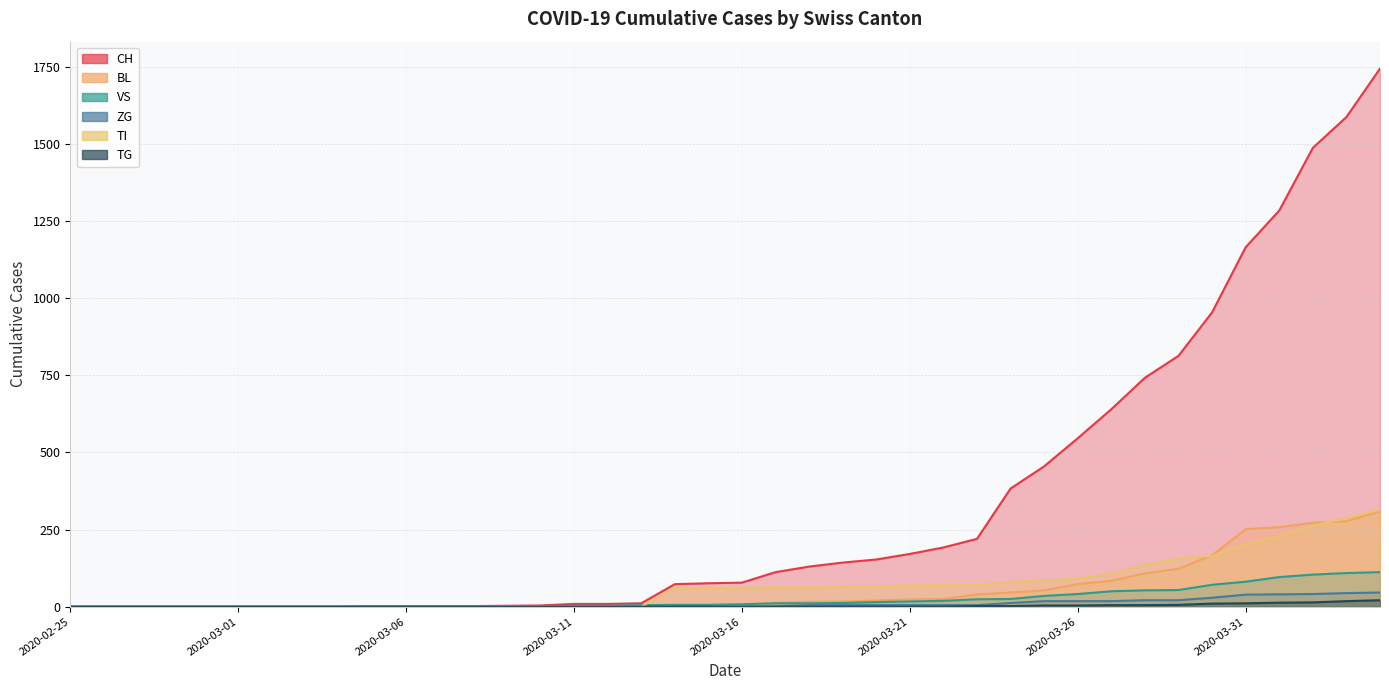

Reading right to left, what are all the values shown in this chart?

CH: 1744	1587	1487	1284	1165	954	813	742	640	546	455	383	220	192	171	153	143	130	112	78	76	73	11	9	9	4	3	2	2	2	2	0	0	0	0	0	0	0	0	0
BL: 309	277	272	258	251	167	123	108	84	73	53	46	40	25	24	20	17	16	13	5	5	2	2	2	2	2	1	0	0	0	0	0	0	0	0	0	0	0	0	0
VS: 112	109	104	96	81	71	54	53	50	41	35	25	24	19	17	15	12	11	11	8	6	6	5	3	3	2	2	2	2	2	2	0	0	0	0	0	0	0	0	0
ZG: 46	44	41	40	39	29	21	21	18	18	18	12	5	5	5	5	5	5	1	0	0	0	0	0	0	0	0	0	0	0	0	0	0	0	0	0	0	0	0	0
TI: 314	287	263	229	202	165	155	136	107	91	85	80	71	70	68	67	65	62	62	61	61	61	0	0	0	0	0	0	0	0	0	0	0	0	0	0	0	0	0	0
TG: 21	18	14	13	11	10	6	5	5	4	4	2	2	0	0	0	0	0	0	0	0	0	0	0	0	0	0	0	0	0	0	0	0	0	0	0	0	0	0	0